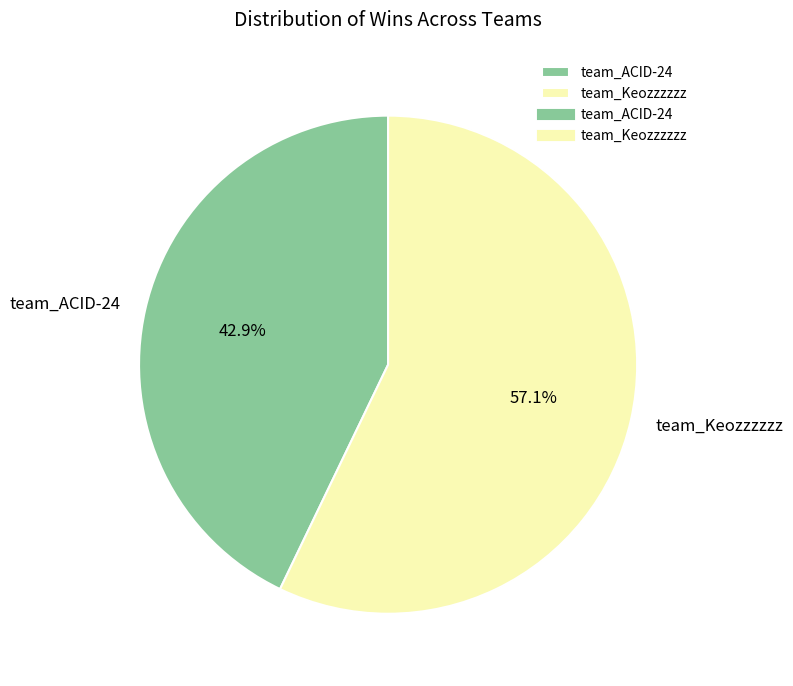

Rank the categories by value from highest to lowest.

team_Keozzzzzz, team_ACID-24